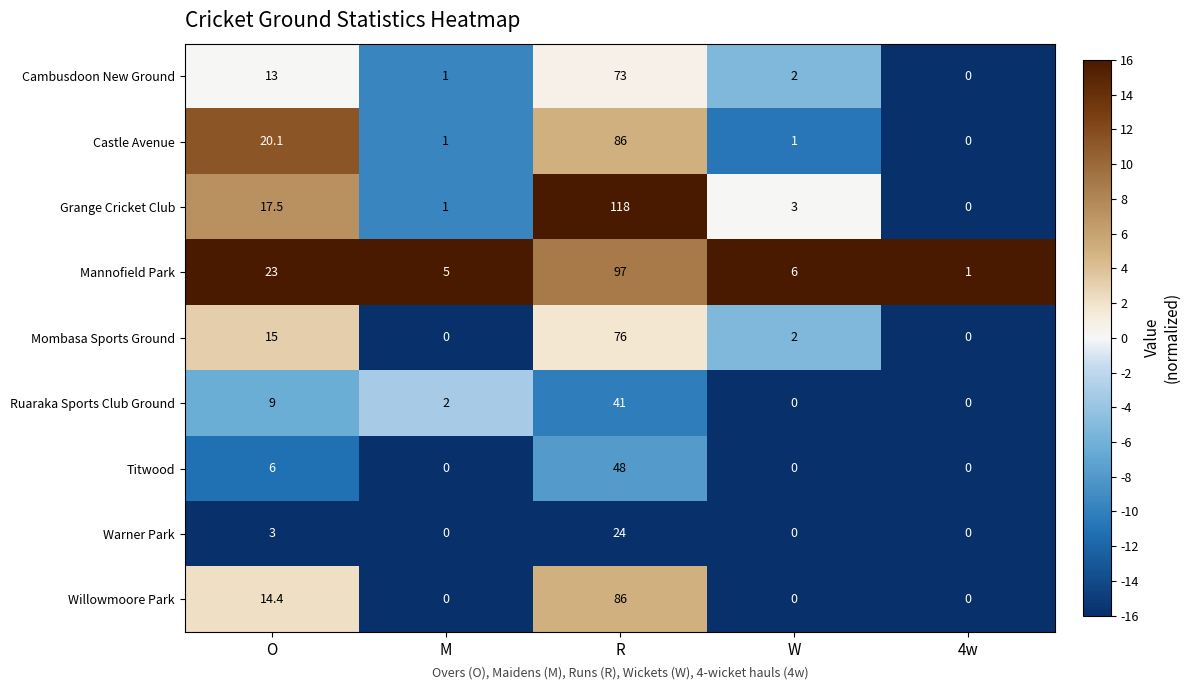

What is the difference between the highest and lowest values at W?

6.0